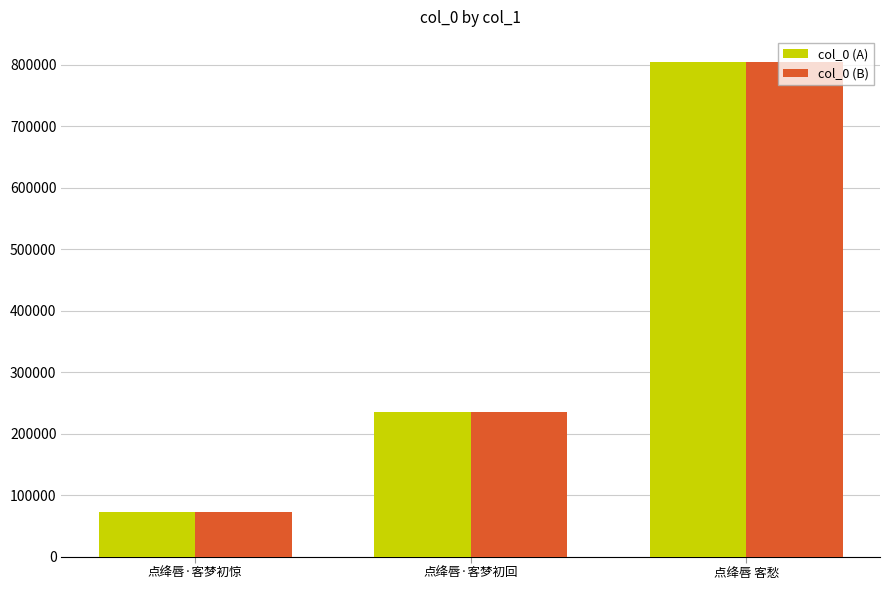

True or false: col_0 (B) has a value of 805401 at 点绛唇 客愁.

True